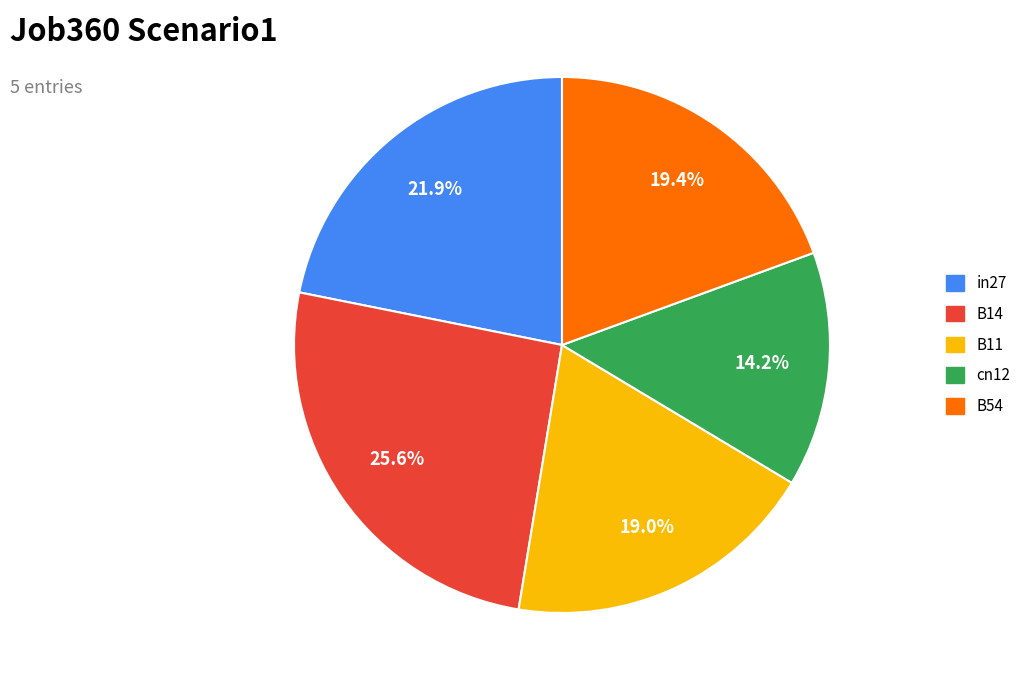

The in27 slice represents 22% of the pie. True or false?

True